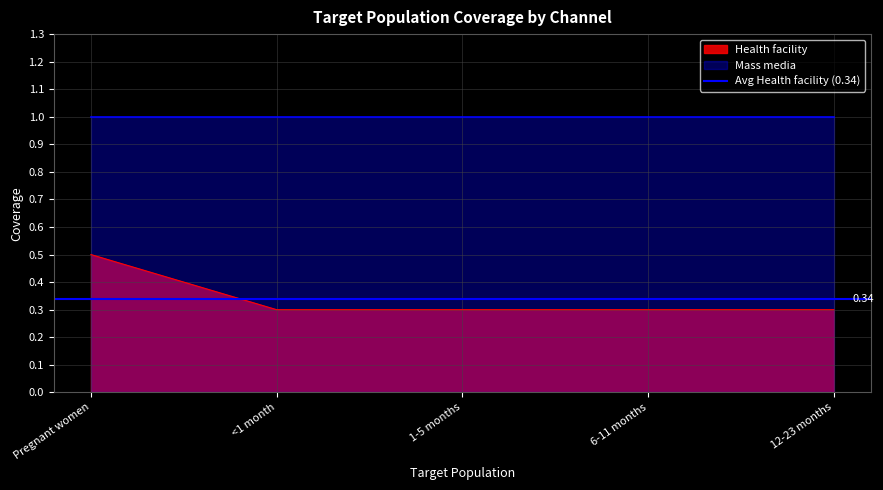

Reading left to right, what are all the values shown in this chart?

Pregnant women=0.5	<1 month=0.3	1-5 months=0.3	6-11 months=0.3	12-23 months=0.3